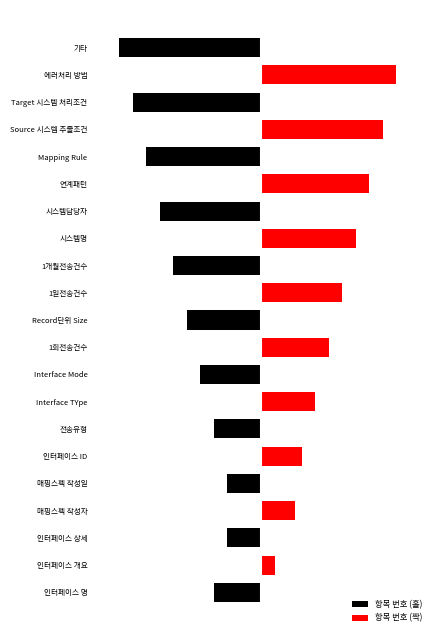

How many values in the 항목 번호 (짝) series exceed 0?

10